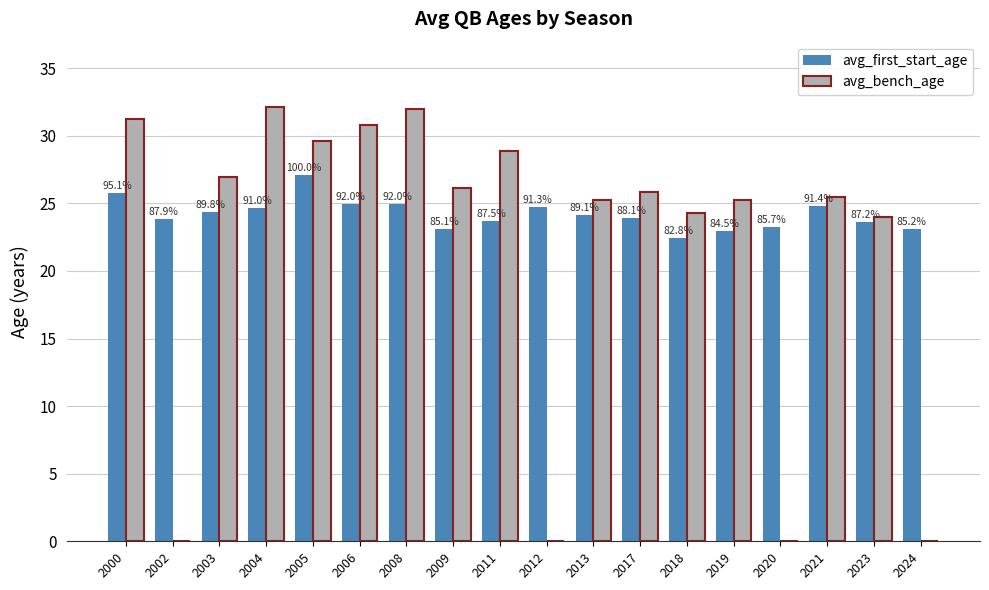

Which category has the highest value in the avg_bench_age series?

2004